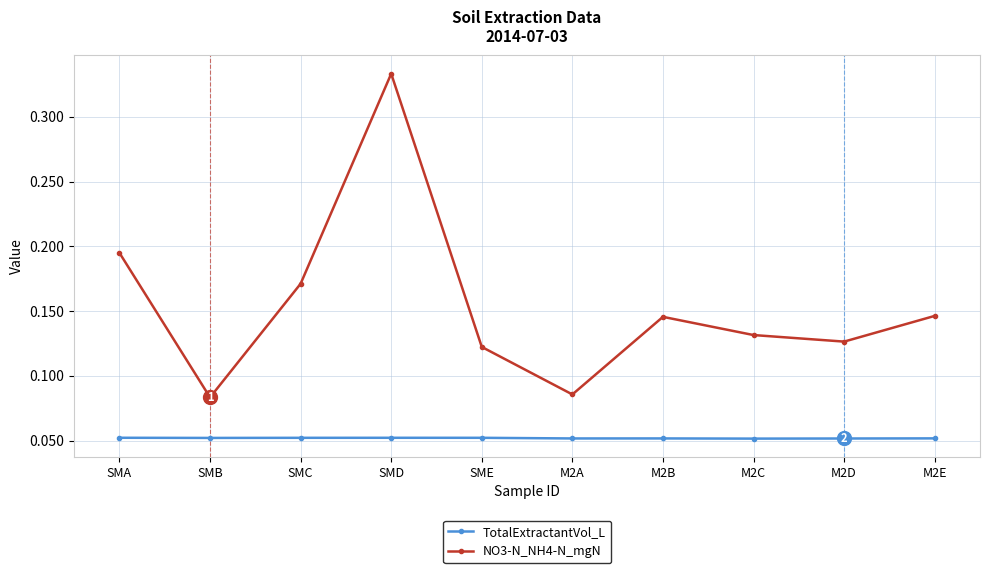

Is this an area chart (filled region under the line)?

No